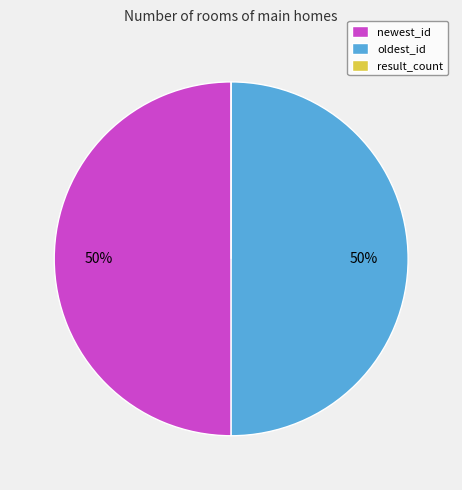

To the nearest percent, what percentage of the pie is newest_id?

50%